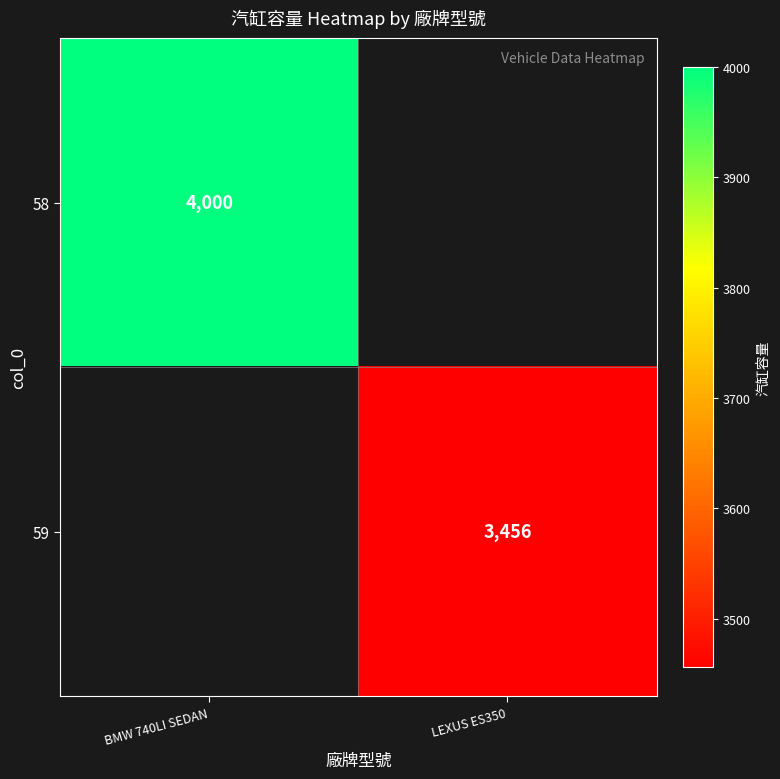

What is the greatest value displayed?

4000.0